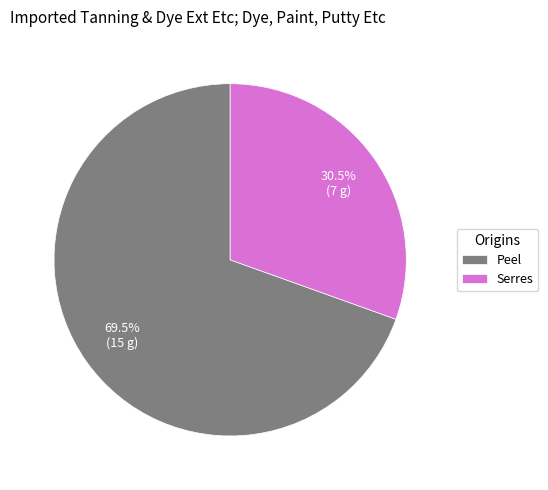

Approximately how many times larger is the value at Serres compared to Peel?

0.4